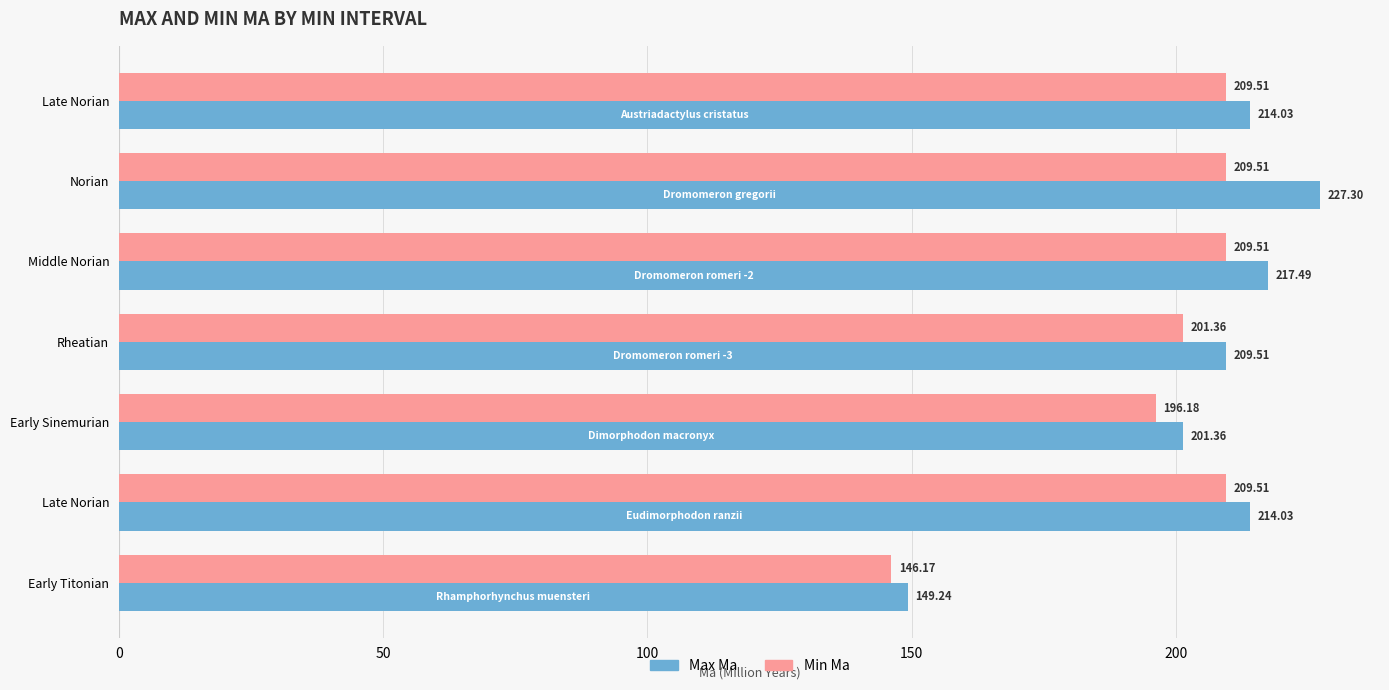

What is the average value of the Min Ma series?

197.4